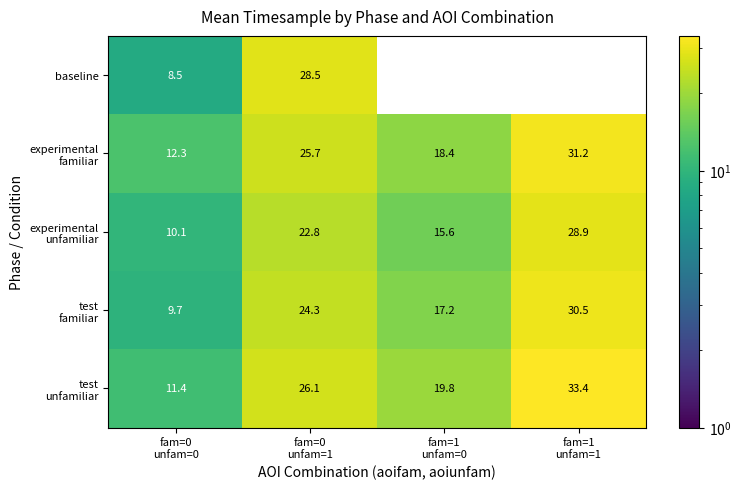

What is the maximum value for baseline?

28.5